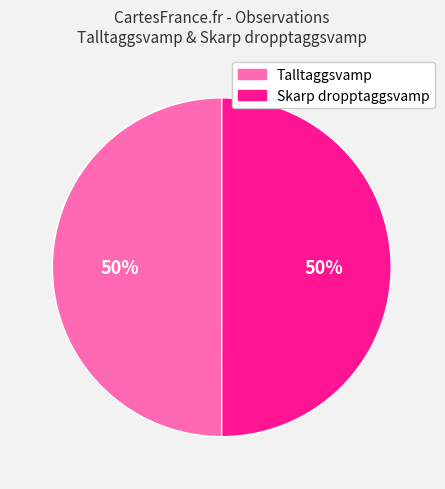

What is the ratio of the value at Skarp dropptaggsvamp to the value at Talltaggsvamp?

1.0